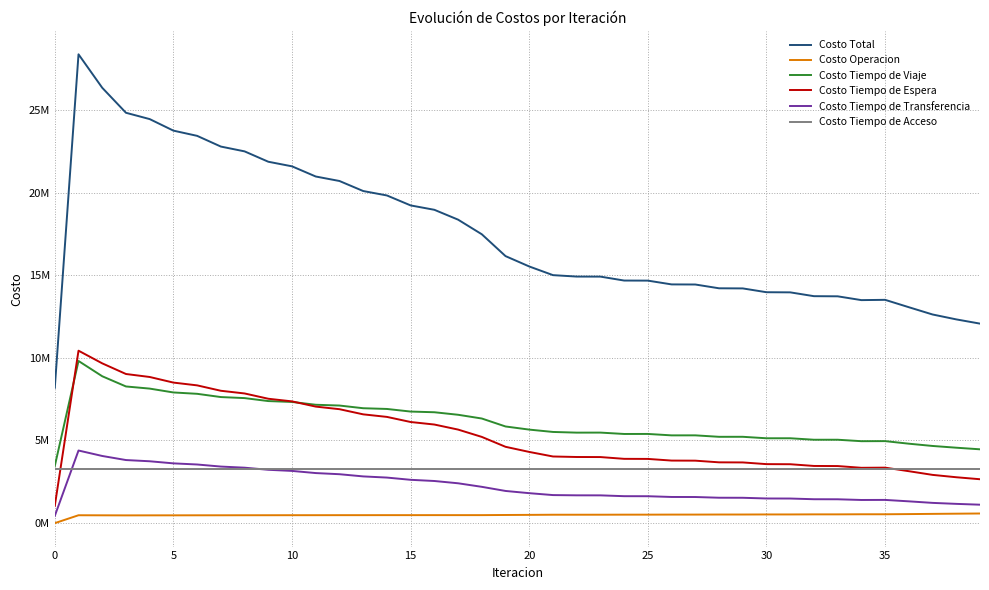

Does the chart display data point markers on the line(s)?

No